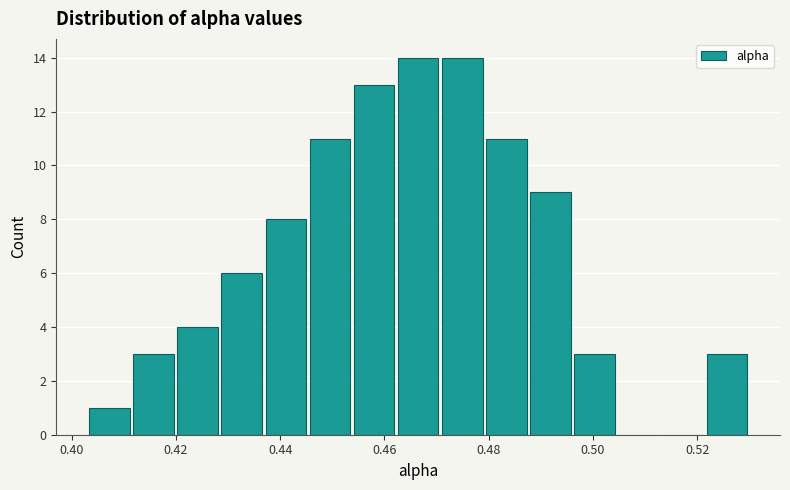

What is the height of the bar covering 0.404 to 0.412 on the x-axis? Neither the bar edges nor the heights are printed on the chart, so give them approximately, as read against the axes.

1